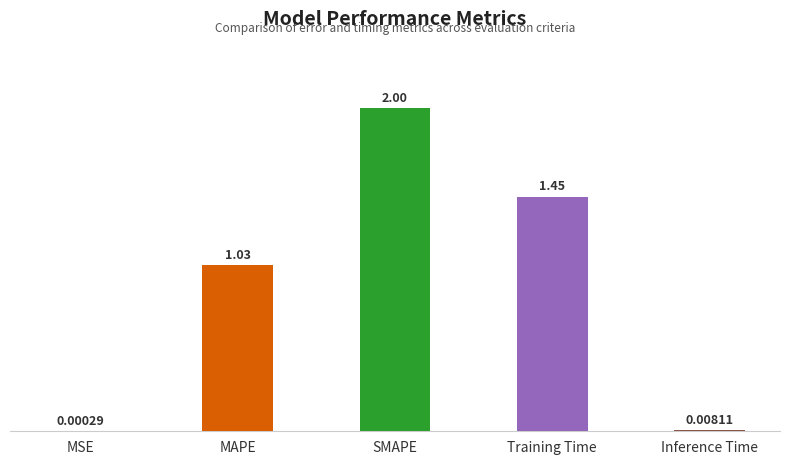

True or false: the data shows 2.0 at SMAPE.

True